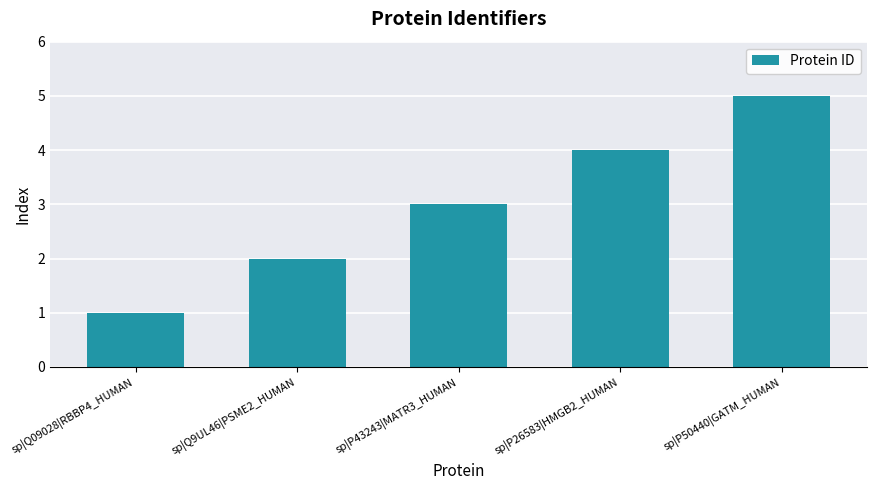

How many categories are shown in the chart?

5